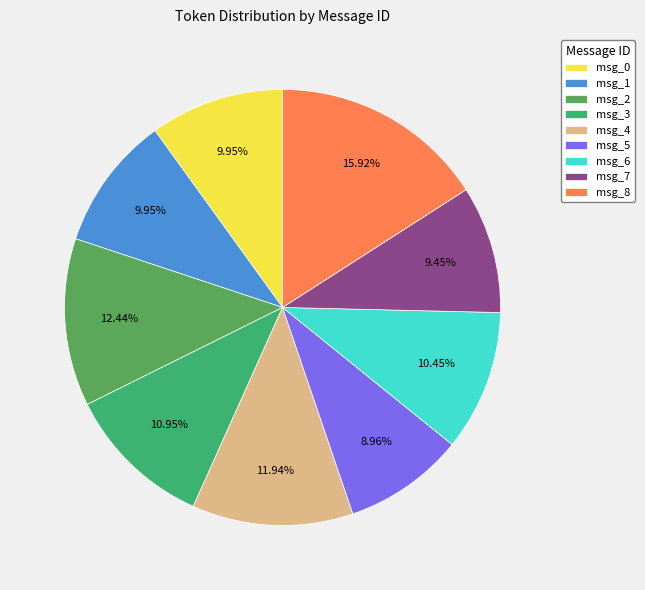

Is there any slice that represents more than half of the pie?

No